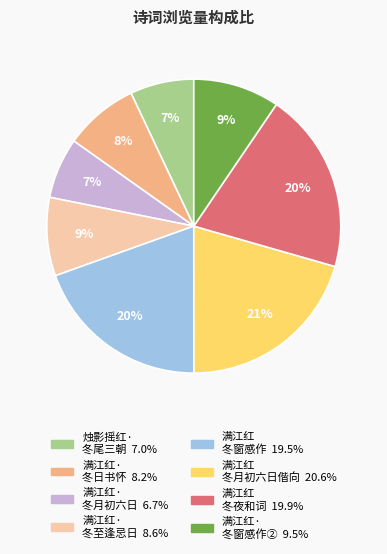

To the nearest percent, what is the difference between the largest and smallest slice percentages?

14%